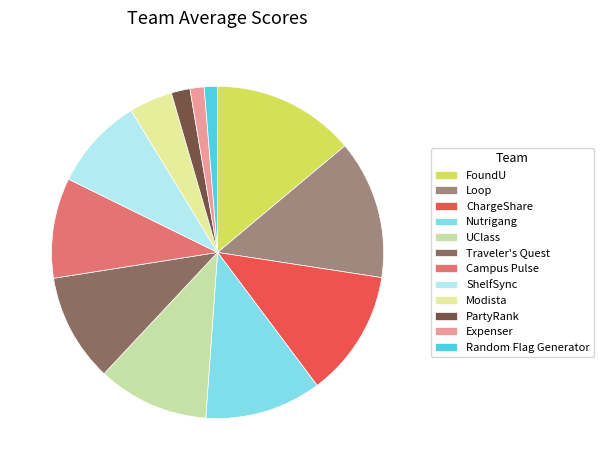

Is there a majority slice in this chart?

No